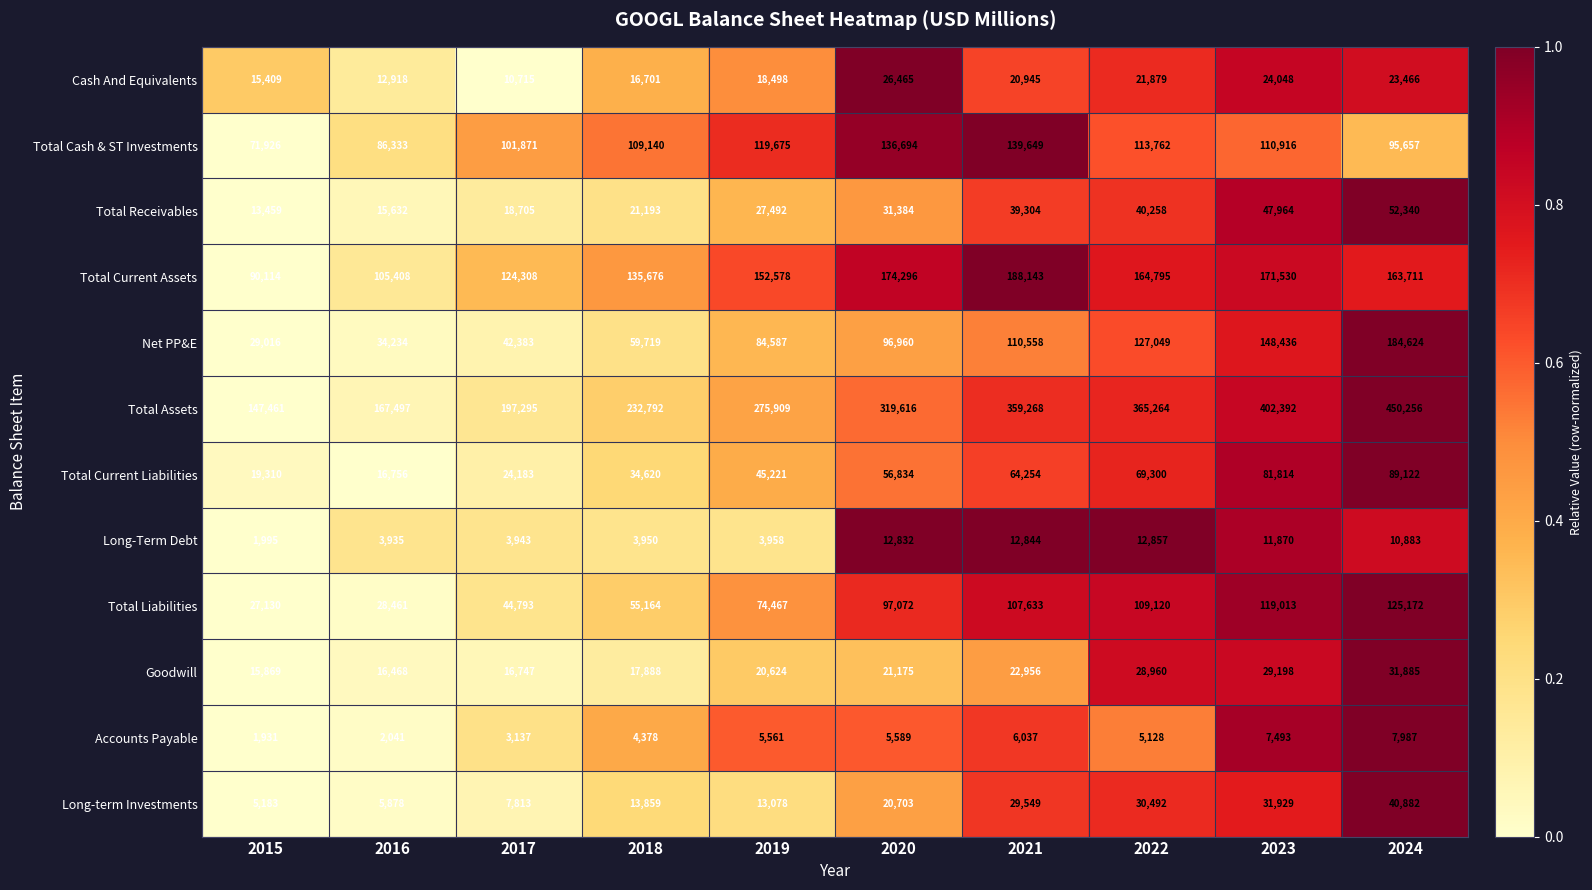

Which series changed the most between 2019 and 2021?

Total Assets